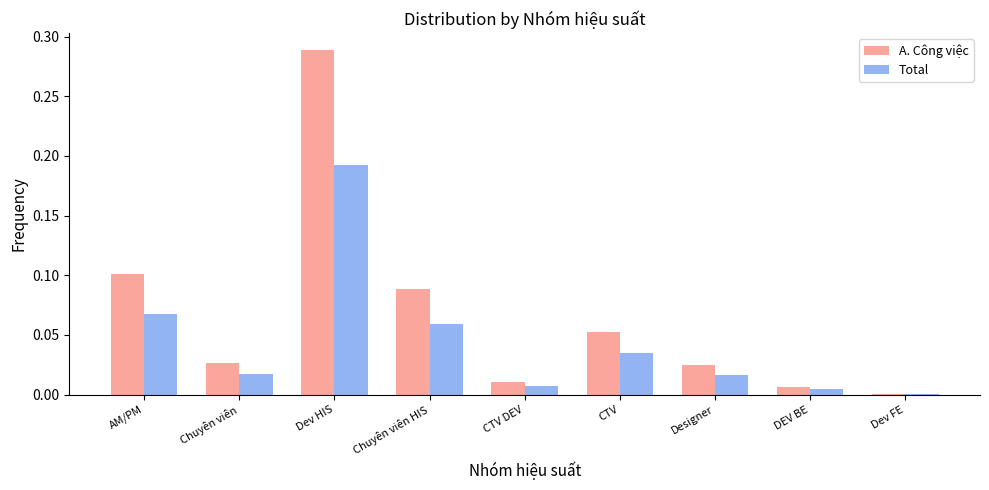

Is it true that Total equals 0.0 at AM/PM?

False